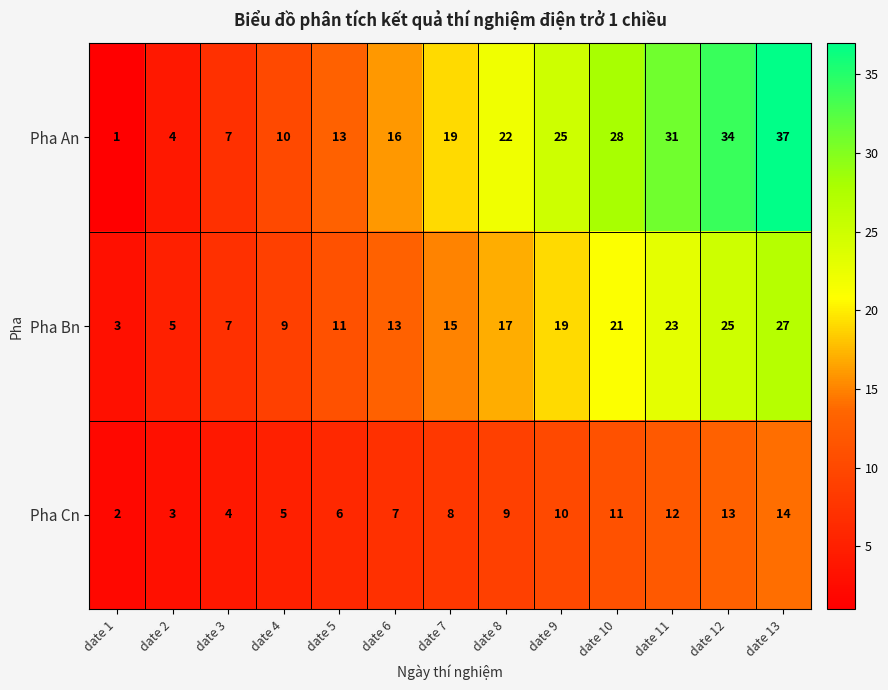

At which category does the chart reach its peak across all series?

date 13